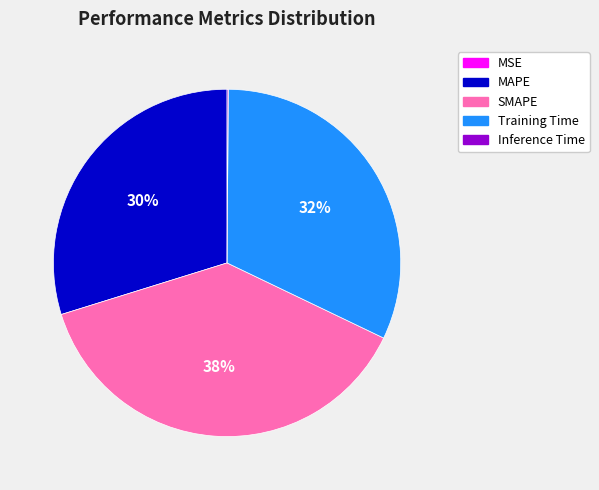

Do Training Time and MAPE together represent more than half of the pie?

Yes